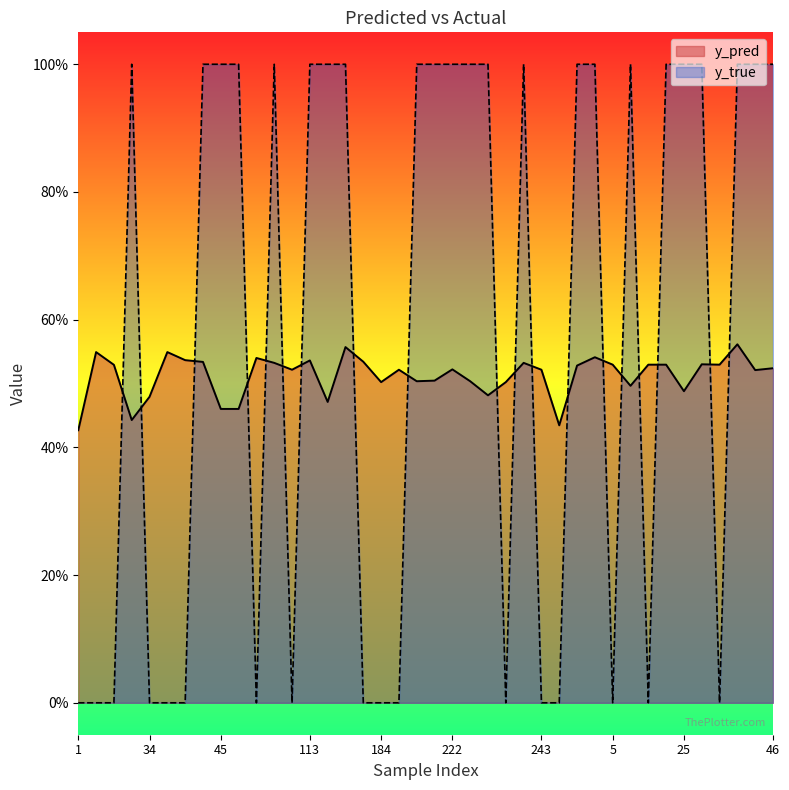

List the labels in order of y_pred value, largest first.

33, 130, 7, 35, 290, 69, 36, 113, 139, 42, 96, 239, 26, 5, 13, 17, 27, 10, 268, 46, 222, 112, 188, 243, 41, 207, 191, 224, 184, 230, 8, 25, 228, 34, 127, 45, 65, 23, 253, 1